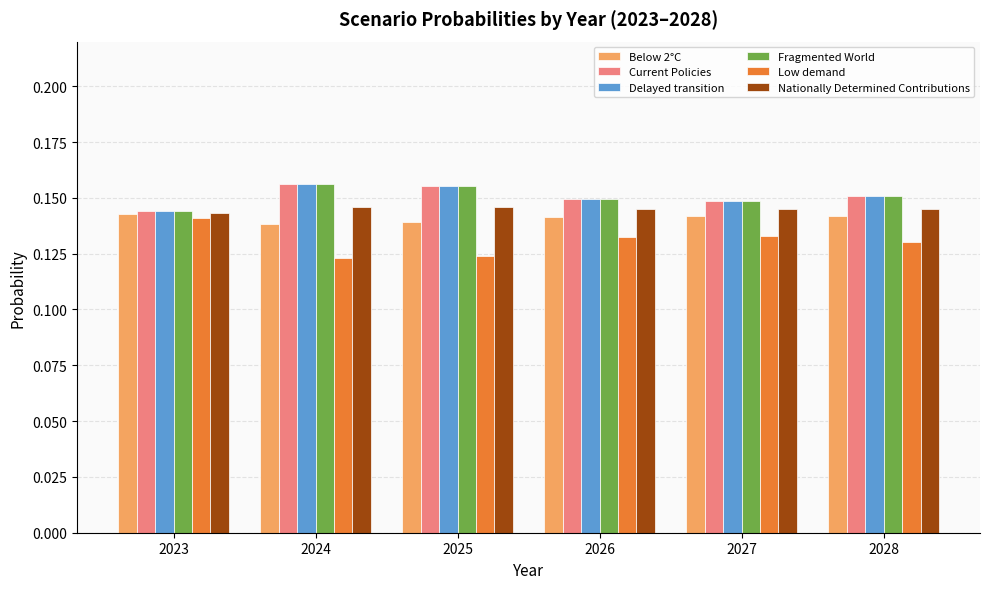

The value of Delayed transition at 2023 is 0.2. True or false?

False